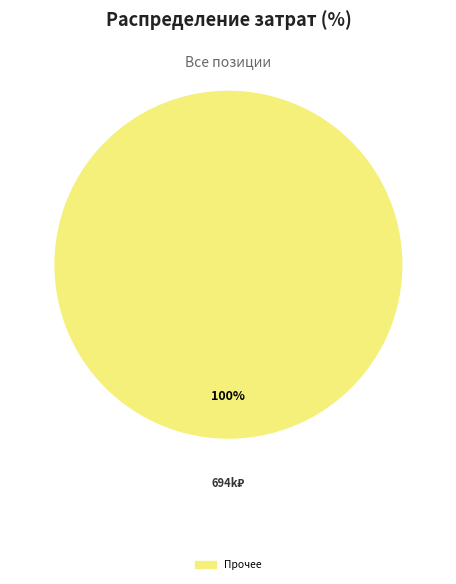

Is there a majority slice in this chart?

Yes